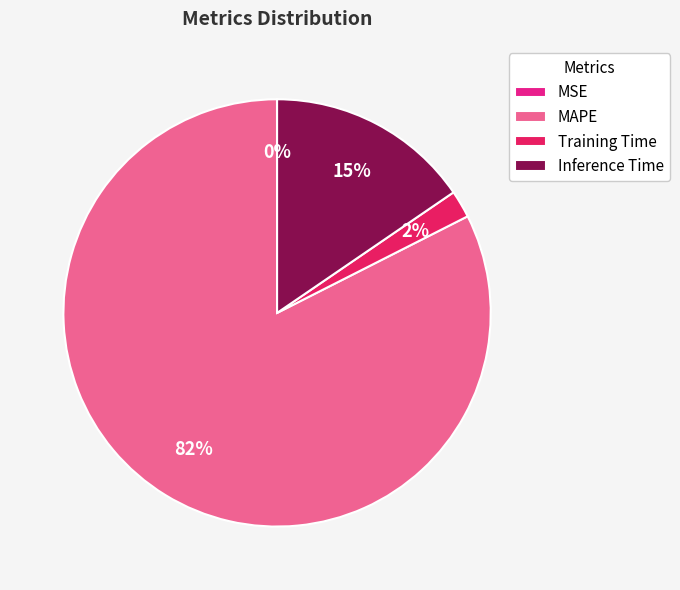

Is MAPE the majority of the pie?

Yes